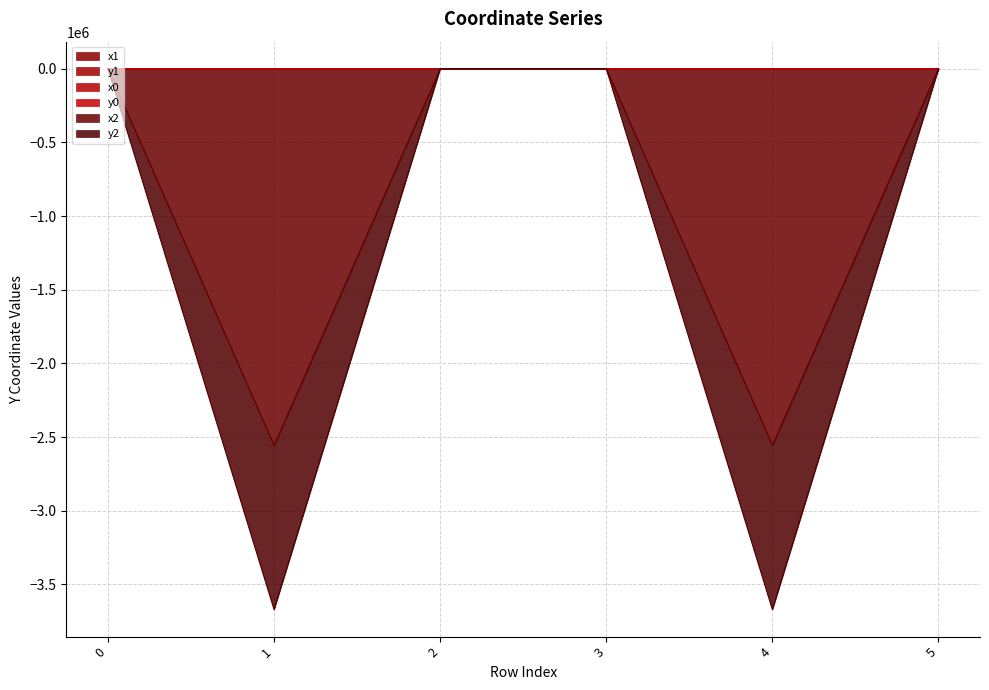

How many times do y2 and x1 cross each other?

4